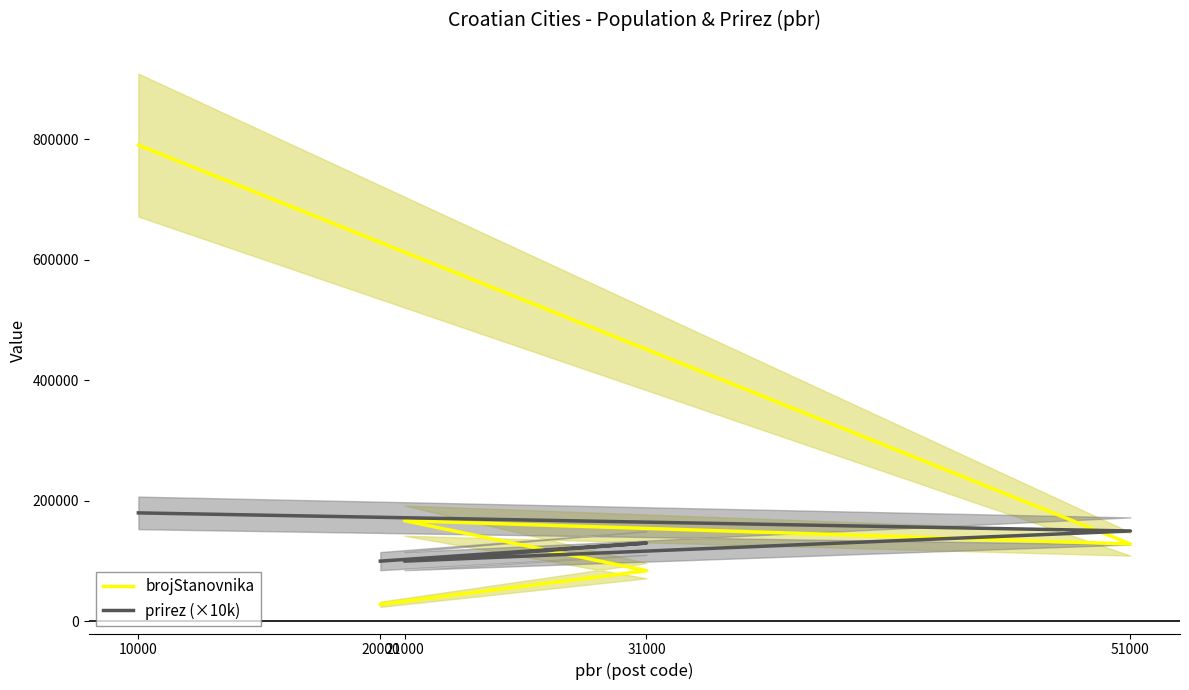

Rank the series by their average value, from lowest to highest.

prirez (×10k), brojStanovnika